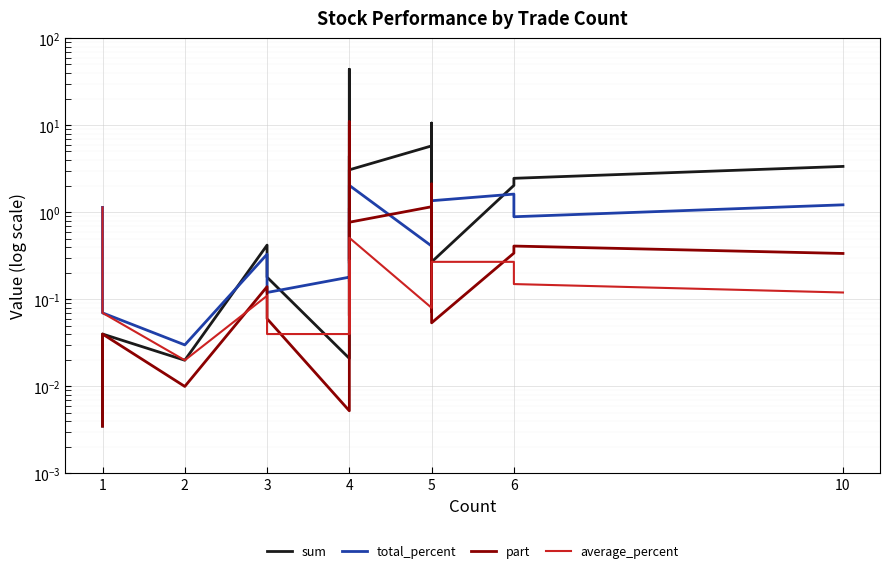

Is this an area chart (filled region under the line)?

No